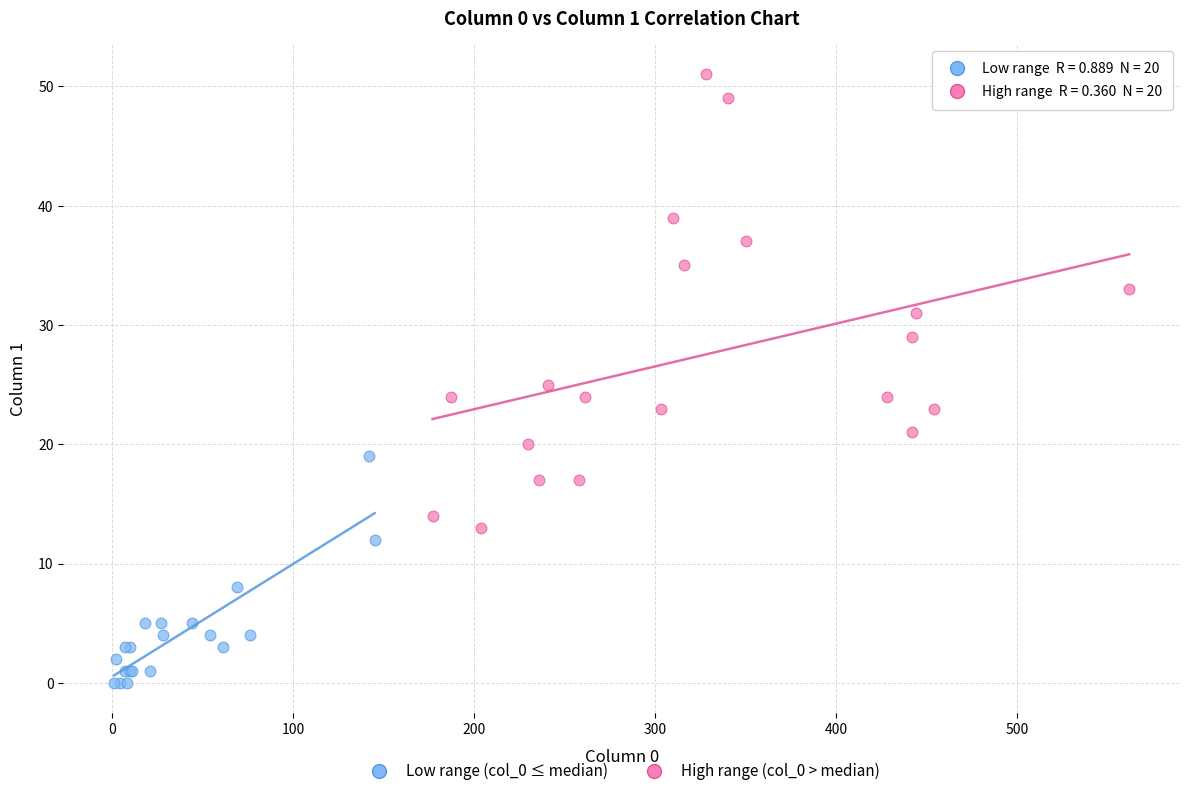

Which series has the largest Y range (max minus min)?

High range (col_0 > median)